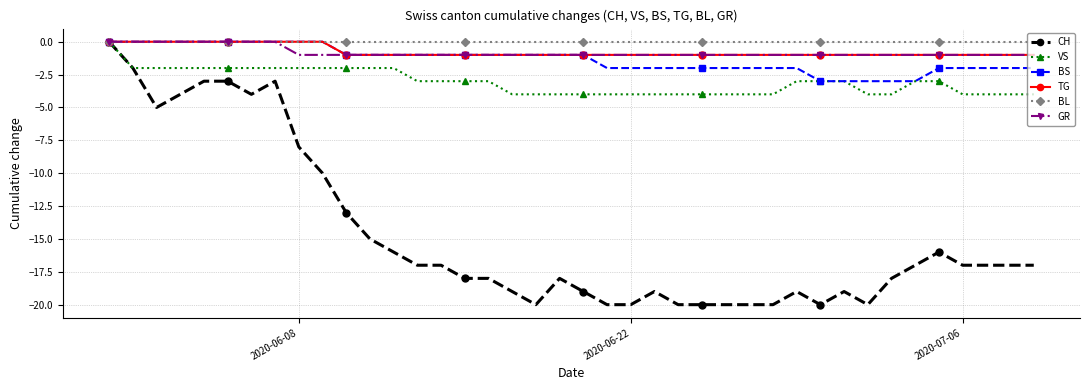

What is the minimum value for BS?

-3